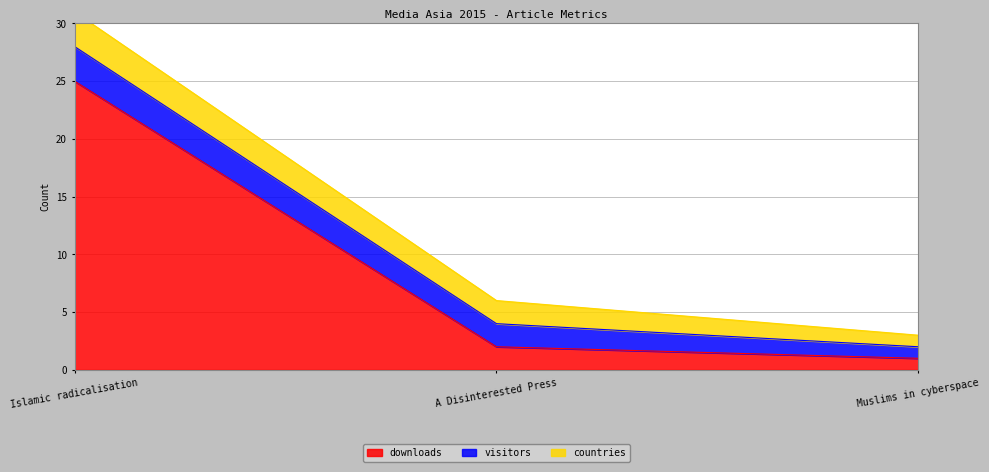

List the labels in order of downloads value, largest first.

Islamic radicalisation, A Disinterested Press, Muslims in cyberspace